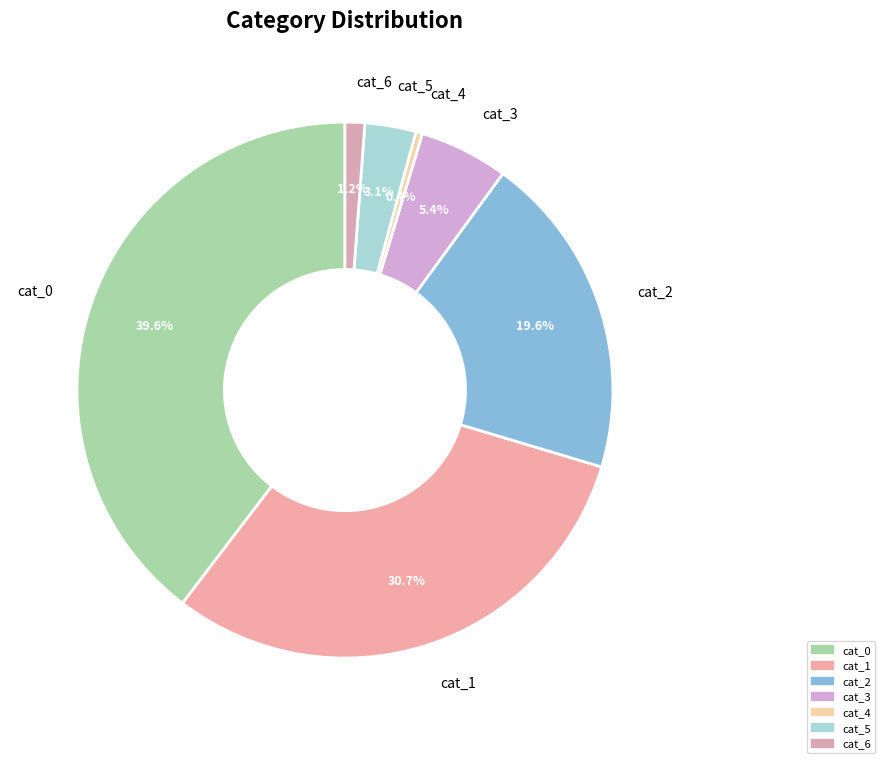

Approximately how many times larger is the value at cat_3 compared to cat_1?

0.2